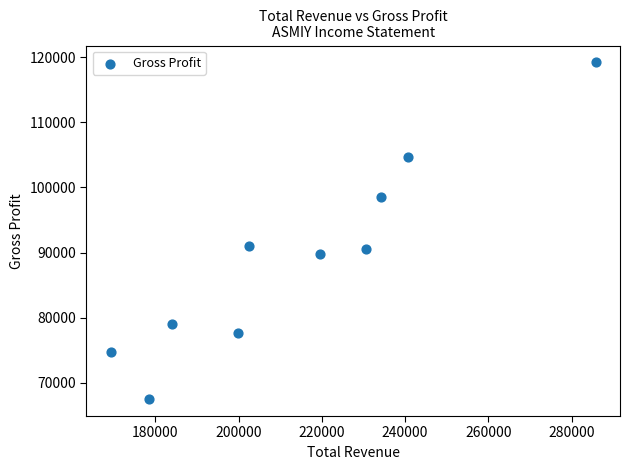

What is the range of Y values (max minus min)?

51700